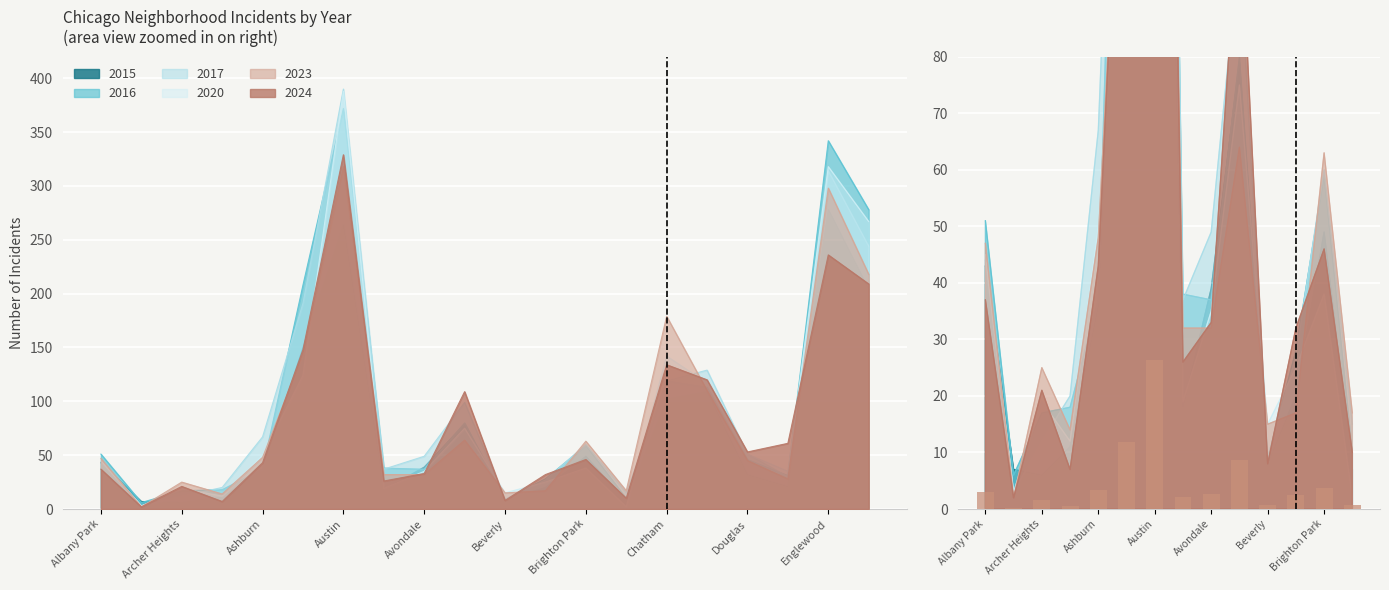

Reading left to right, extract all data points from this chart.

3.0	0.2	1.7	0.6	3.4	11.8	26.3	2.1	2.6	8.7	0.6	2.6	3.7	0.8